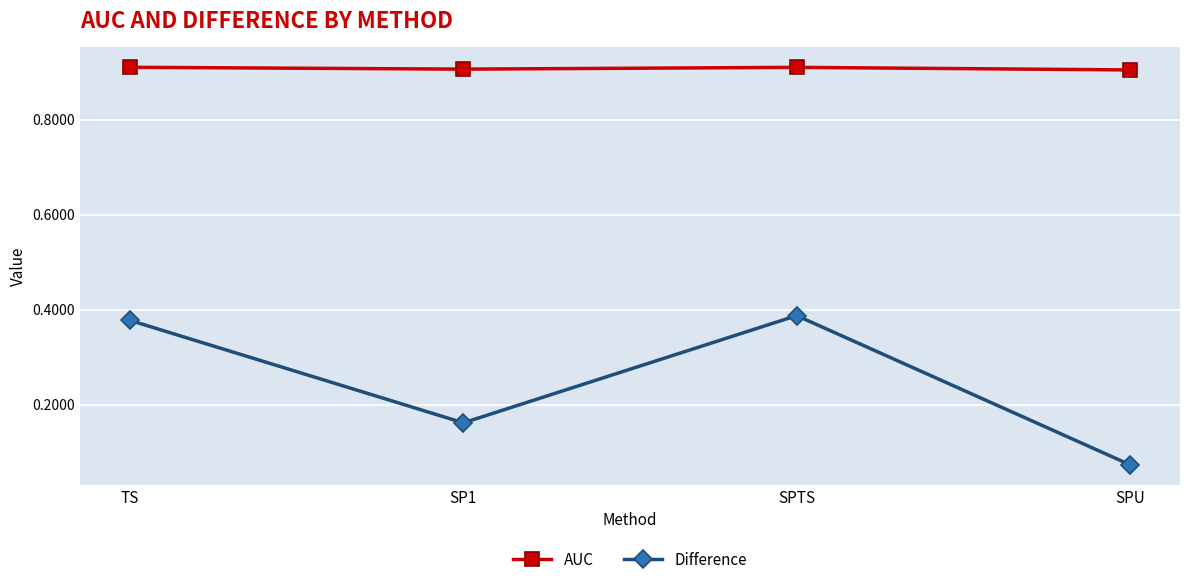

Rank the categories by Difference value from lowest to highest.

SPU, SP1, TS, SPTS